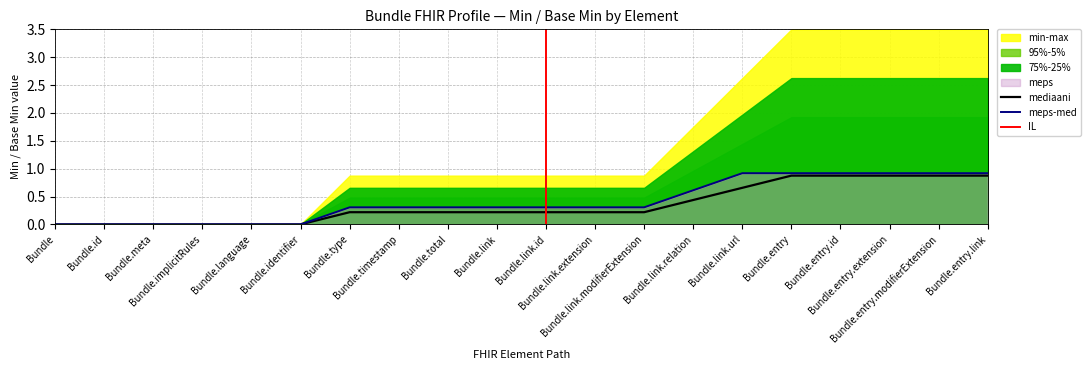

What is the label of the 1st point from the right?

Bundle.entry.link